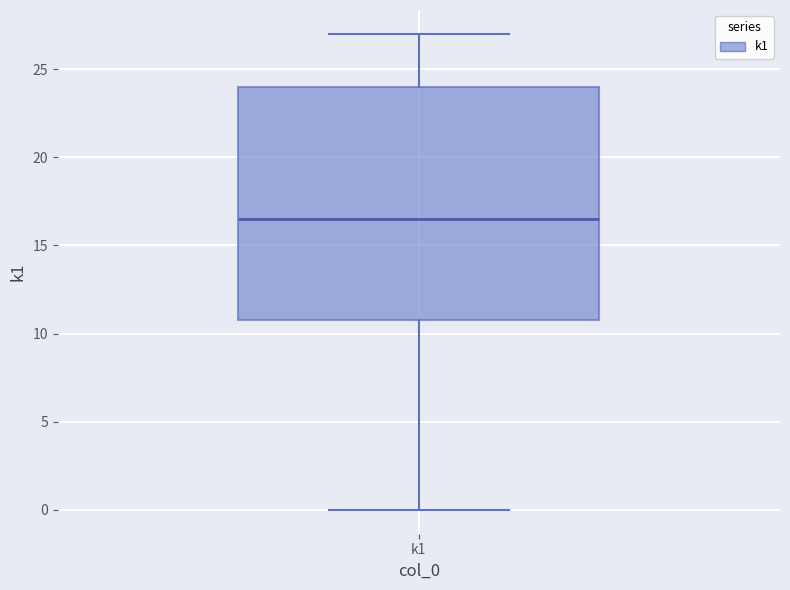

Read this box plot against the y-axis: the position of the median line, the range covered by the box, and the ends of both whiskers. The values are not printed on the chart, so give them approximately, as read against the axis.

median 16.5, box 11.0 to 24.0, whiskers 0.0 to 27.0